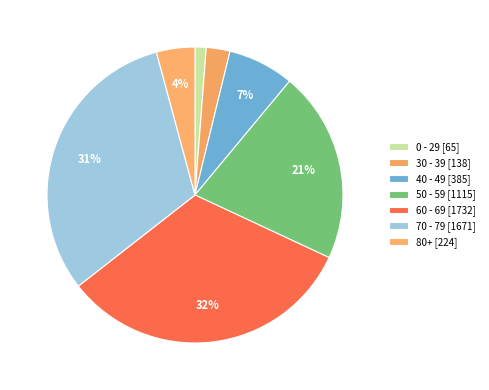

Does any single category account for the majority?

No